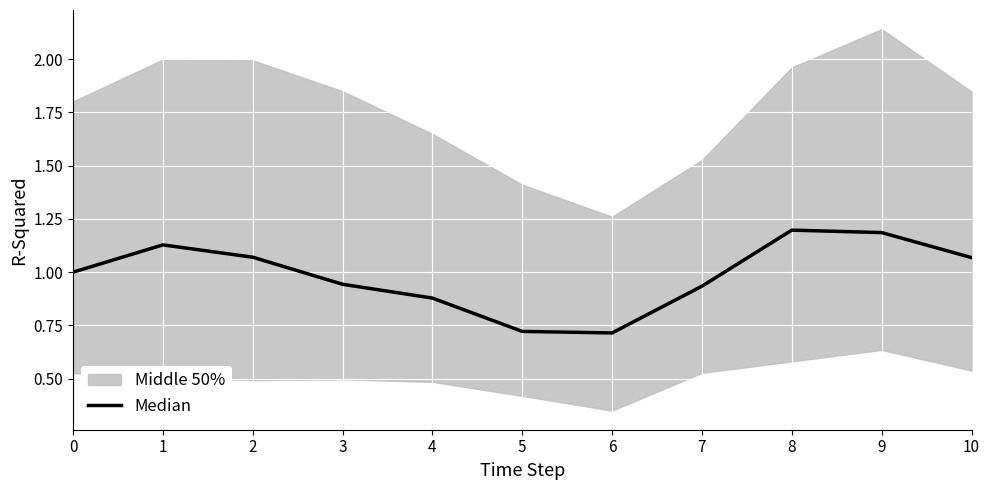

At which label is the value closest to 0?

6